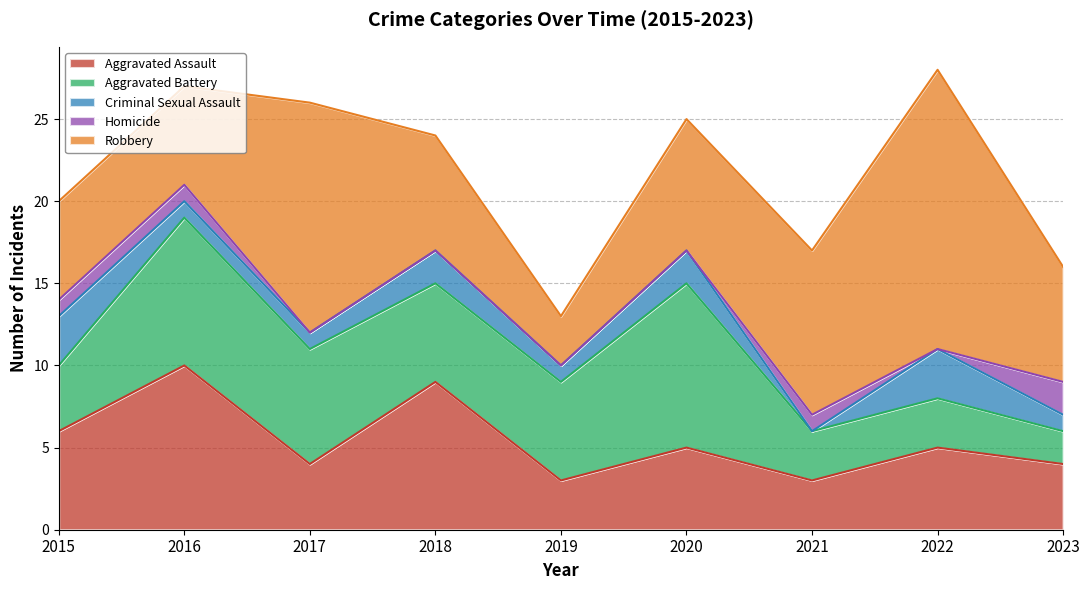

Reading left to right, what are all the values shown in this chart?

Aggravated Assault: 2015=6	2016=10	2017=4	2018=9	2019=3	2020=5	2021=3	2022=5	2023=4
Aggravated Battery: 2015=4	2016=9	2017=7	2018=6	2019=6	2020=10	2021=3	2022=3	2023=2
Criminal Sexual Assault: 2015=3	2016=1	2017=1	2018=2	2019=1	2020=2	2021=0	2022=3	2023=1
Homicide: 2015=1	2016=1	2017=0	2018=0	2019=0	2020=0	2021=1	2022=0	2023=2
Robbery: 2015=6	2016=6	2017=14	2018=7	2019=3	2020=8	2021=10	2022=17	2023=7